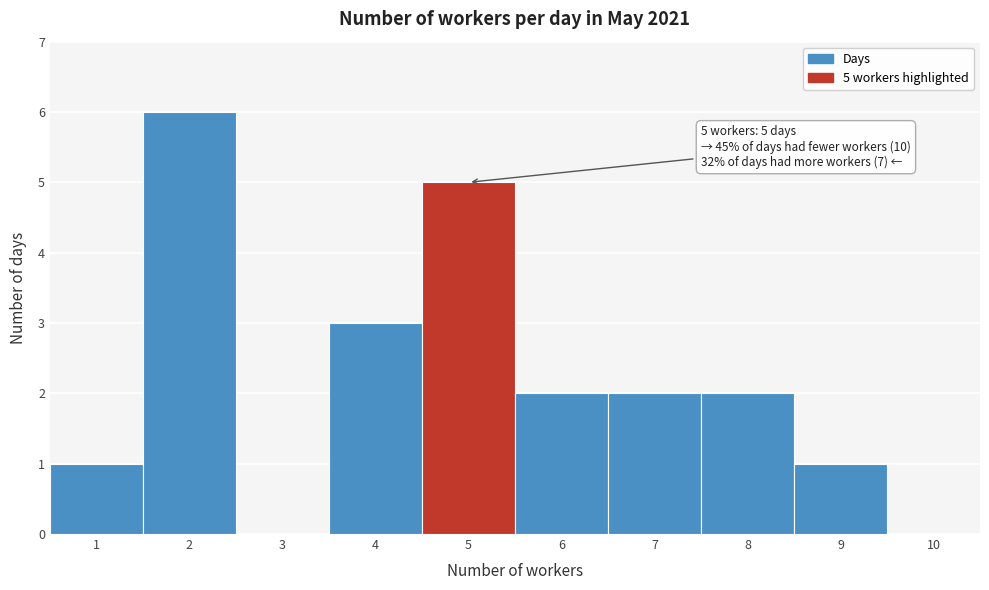

Over which range of the x-axis is the bar tallest?

1.5 to 2.5